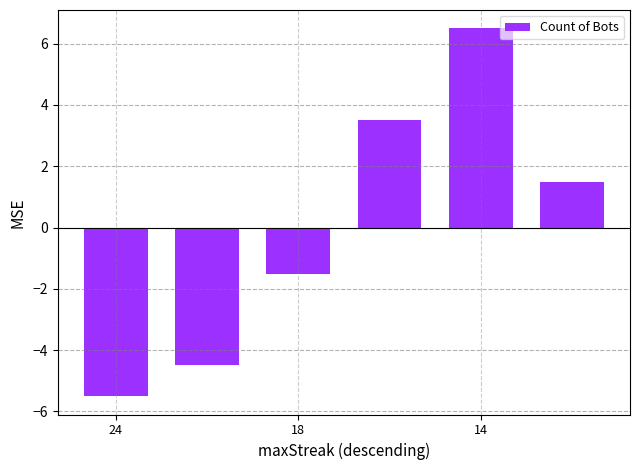

What is the maximum value shown in the chart?

6.5